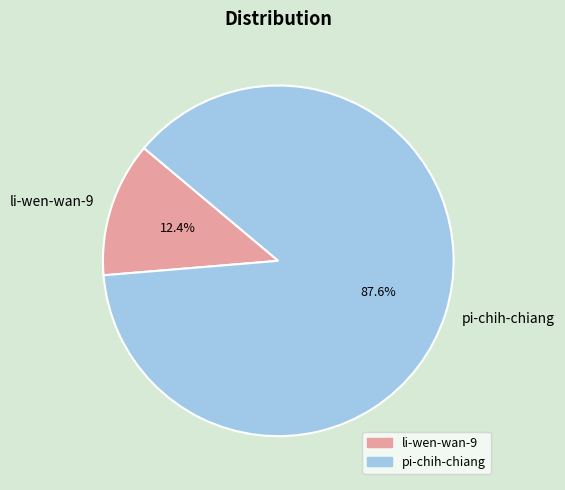

Which category has the smallest portion of the pie?

li-wen-wan-9